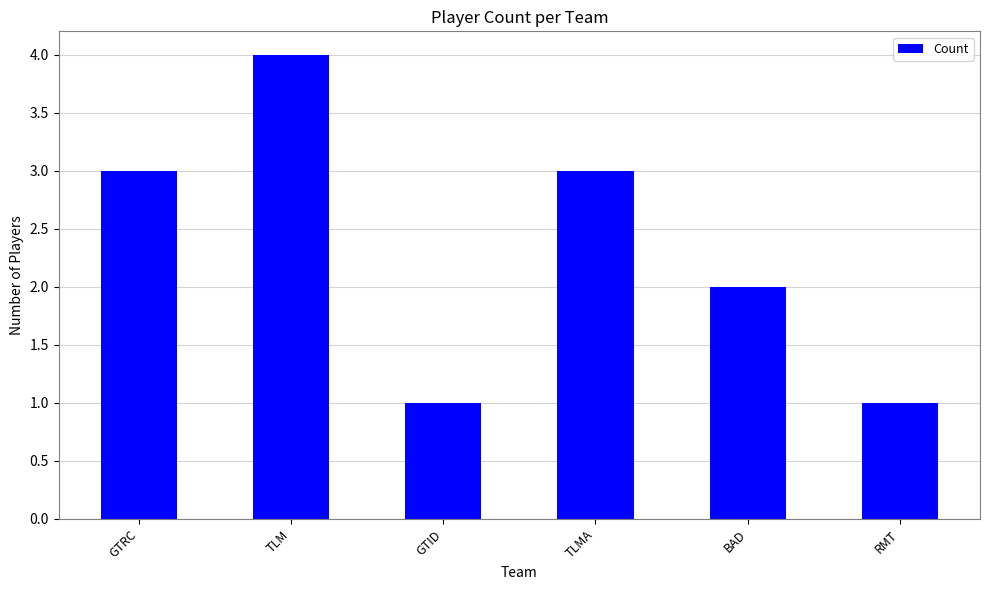

True or false: the data shows 2 at RMT.

False